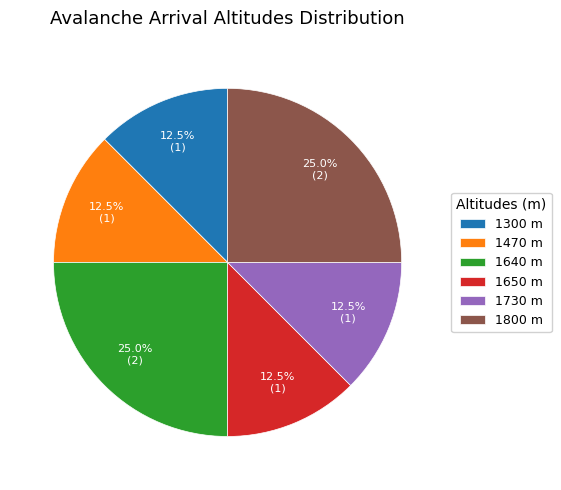

How many slices are in this pie chart?

6